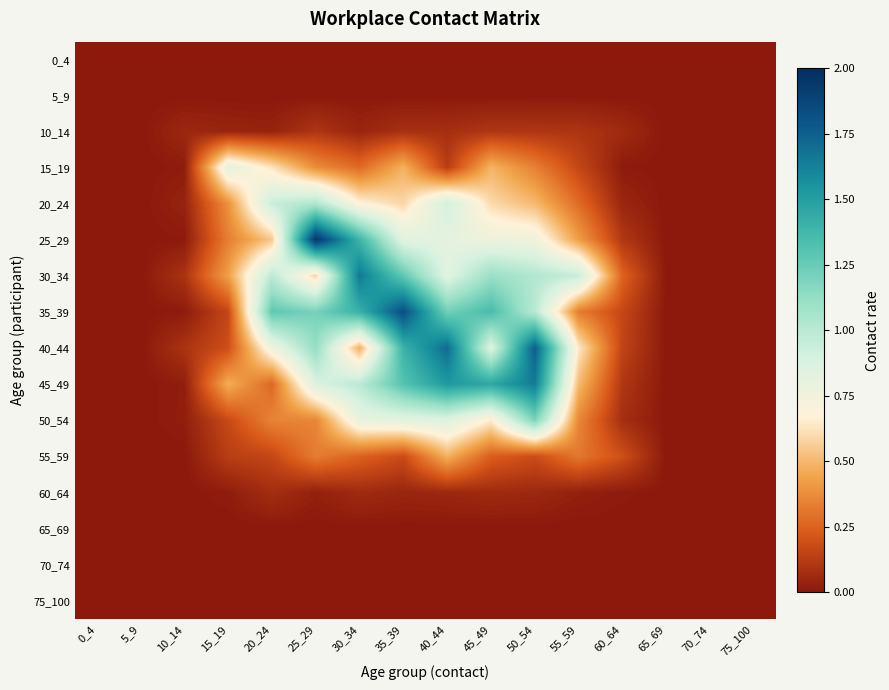

Between 0_4 and 20_24, which is larger?

0_4